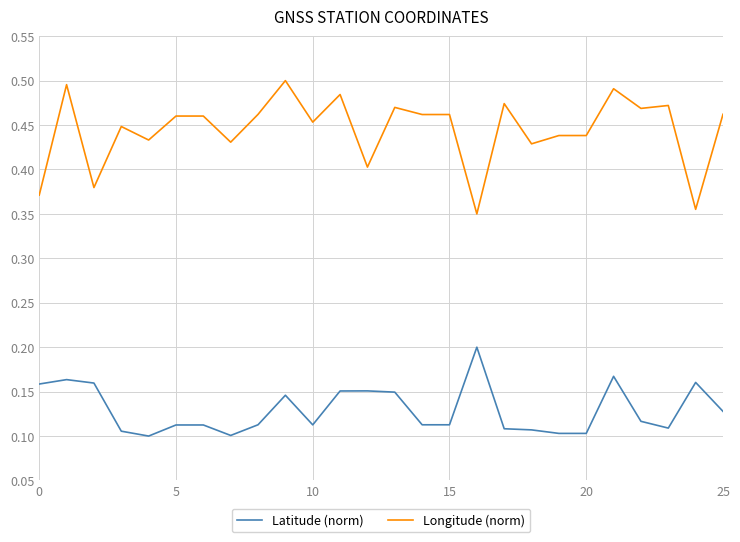

What is the sum of all Longitude (norm) values?

11.6